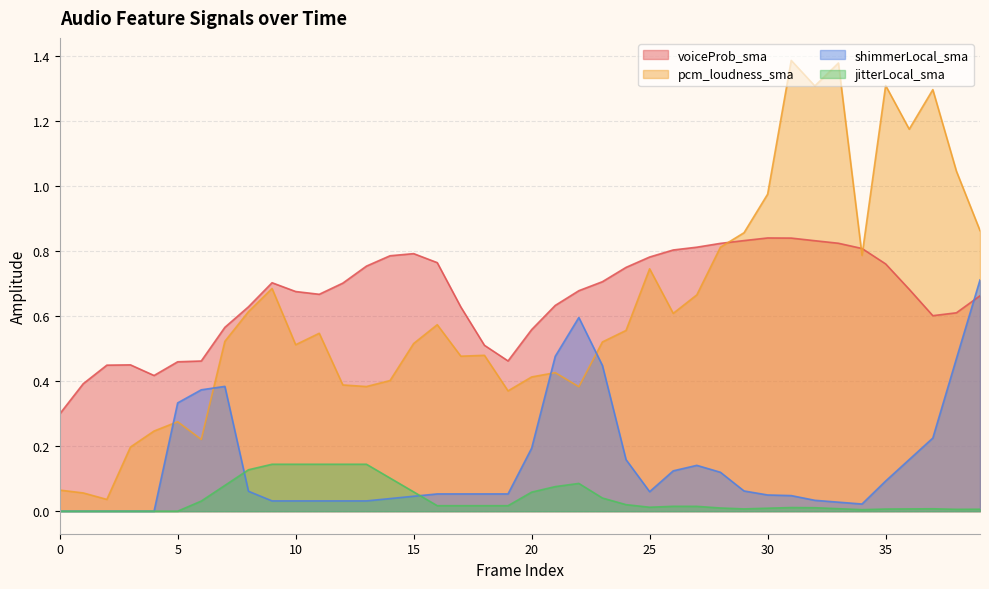

Reading left to right, list all the values displayed in this chart.

voiceProb_sma: 0.3	0.4	0.4	0.5	0.4	0.5	0.5	0.6	0.6	0.7	0.7	0.7	0.7	0.8	0.8	0.8	0.8	0.6	0.5	0.5	0.6	0.6	0.7	0.7	0.8	0.8	0.8	0.8	0.8	0.8	0.8	0.8	0.8	0.8	0.8	0.8	0.7	0.6	0.6	0.7
pcm_loudness_sma: 0.1	0.1	0.0	0.2	0.2	0.3	0.2	0.5	0.6	0.7	0.5	0.5	0.4	0.4	0.4	0.5	0.6	0.5	0.5	0.4	0.4	0.4	0.4	0.5	0.6	0.7	0.6	0.7	0.8	0.9	1.0	1.4	1.3	1.4	0.8	1.3	1.2	1.3	1.0	0.9
shimmerLocal_sma: 0.0	0.0	0.0	0.0	0.0	0.3	0.4	0.4	0.1	0.0	0.0	0.0	0.0	0.0	0.0	0.0	0.1	0.1	0.1	0.1	0.2	0.5	0.6	0.4	0.2	0.1	0.1	0.1	0.1	0.1	0.0	0.0	0.0	0.0	0.0	0.1	0.2	0.2	0.5	0.7
jitterLocal_sma: 0.0	0.0	0.0	0.0	0.0	0.0	0.0	0.1	0.1	0.1	0.1	0.1	0.1	0.1	0.1	0.1	0.0	0.0	0.0	0.0	0.1	0.1	0.1	0.0	0.0	0.0	0.0	0.0	0.0	0.0	0.0	0.0	0.0	0.0	0.0	0.0	0.0	0.0	0.0	0.0